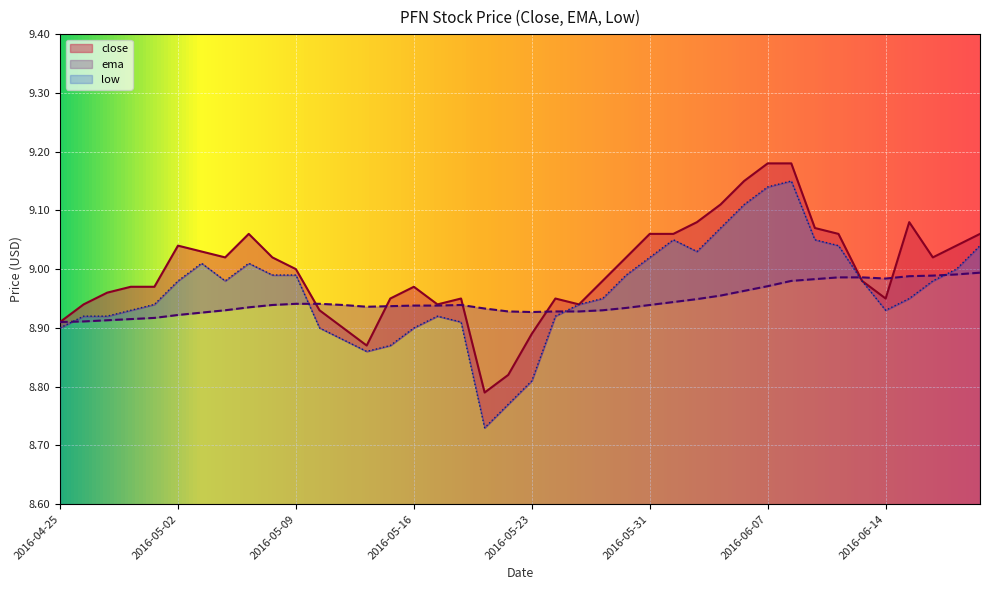

Count the number of data series in this chart.

3